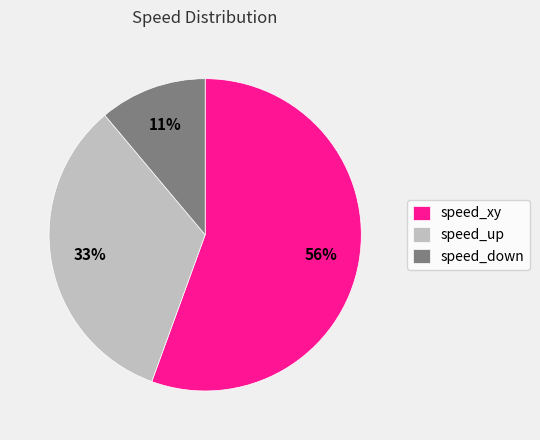

What is the largest slice in the pie chart?

speed_xy